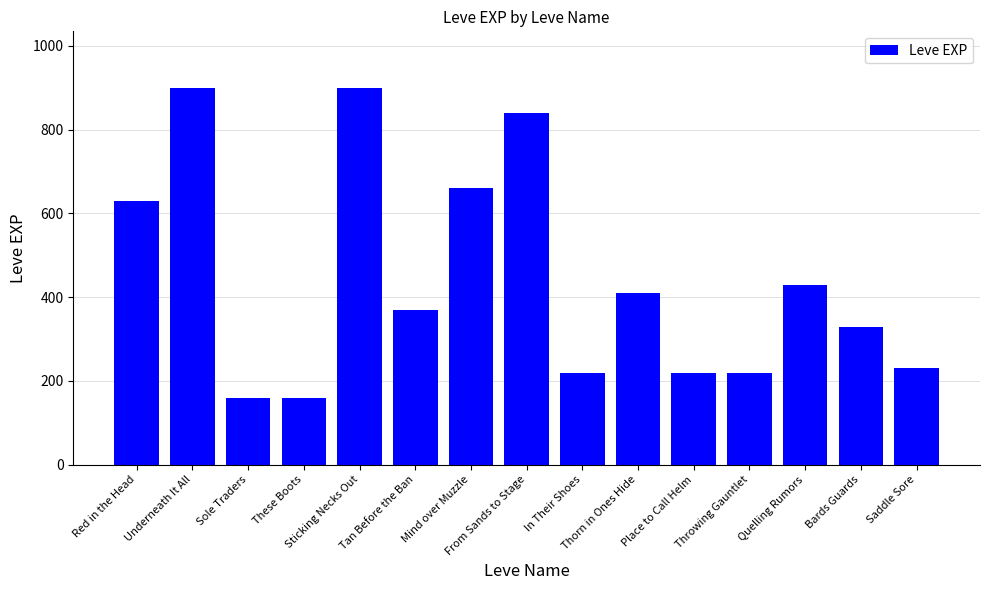

What is the greatest value displayed?

900